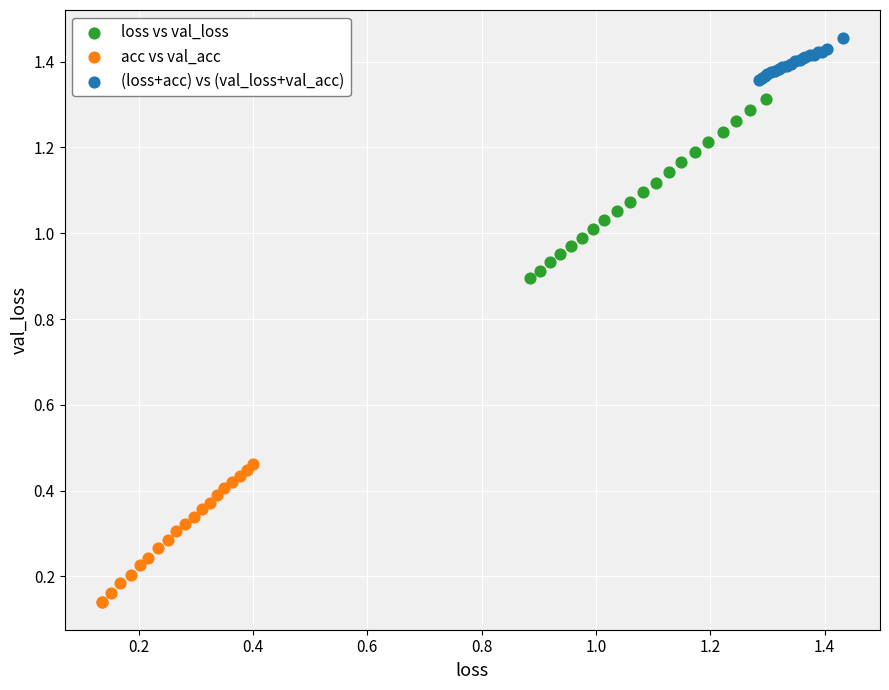

What are all the series names shown in the legend?

loss vs val_loss, acc vs val_acc, (loss+acc) vs (val_loss+val_acc)